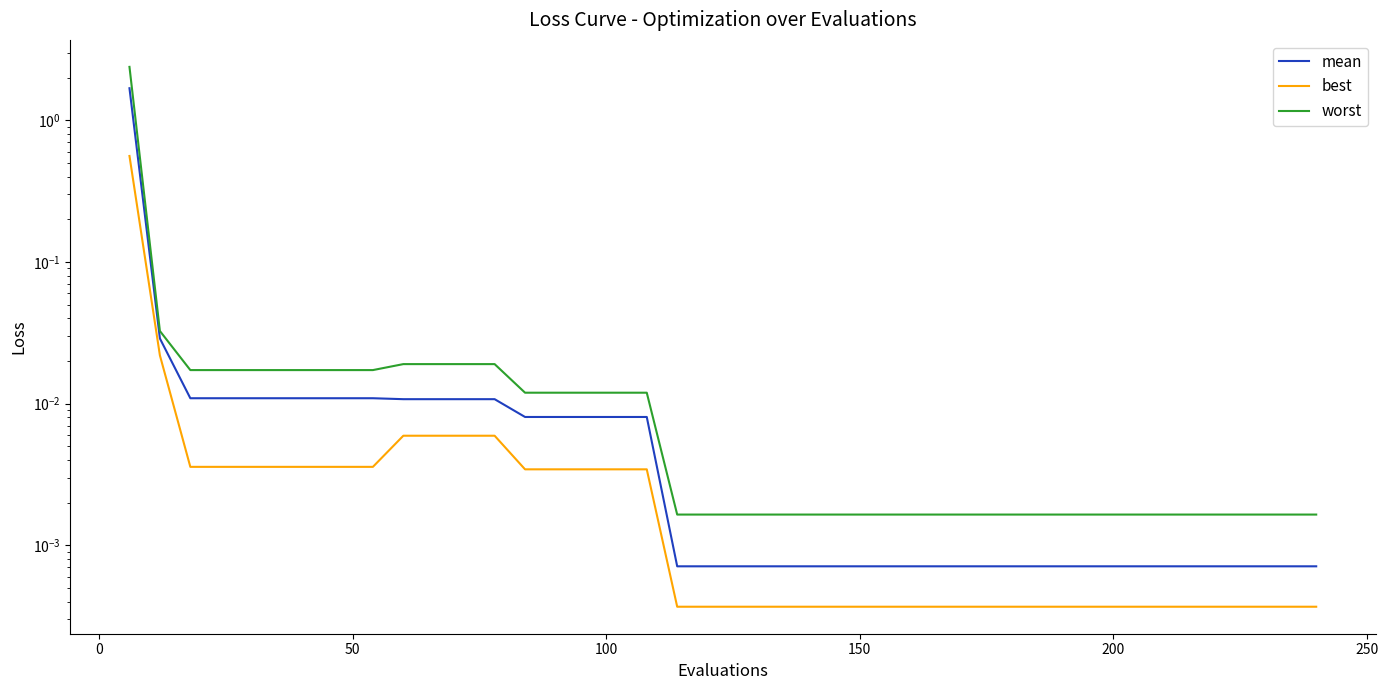

What is the average value of the worst series?

0.1